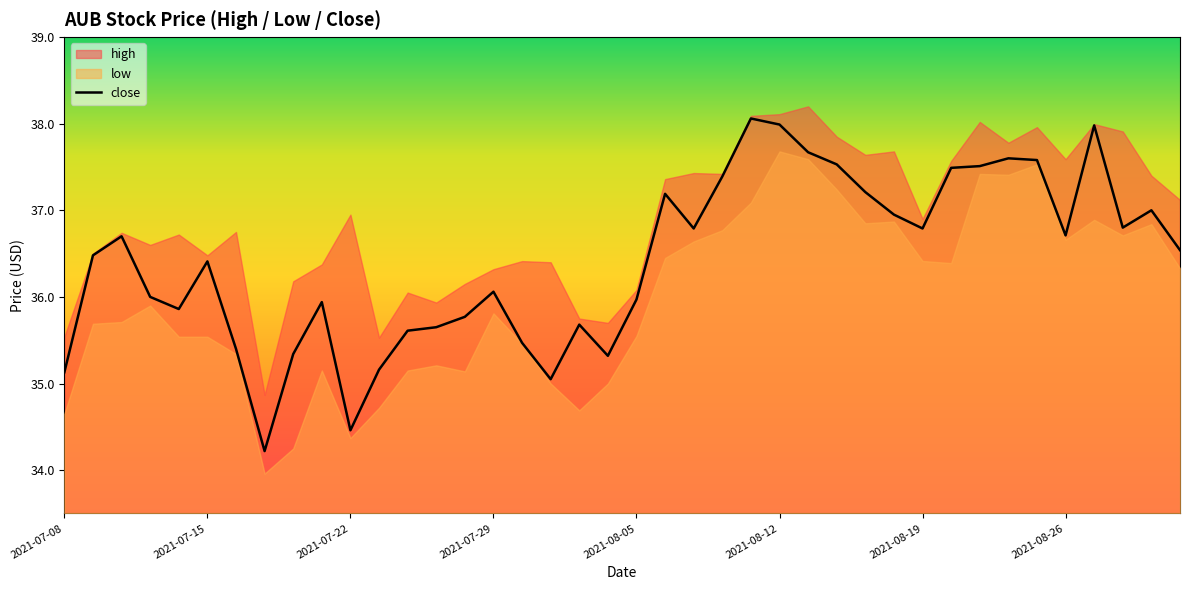

What is the ratio of the value at 33 to the value at 13?

1.1